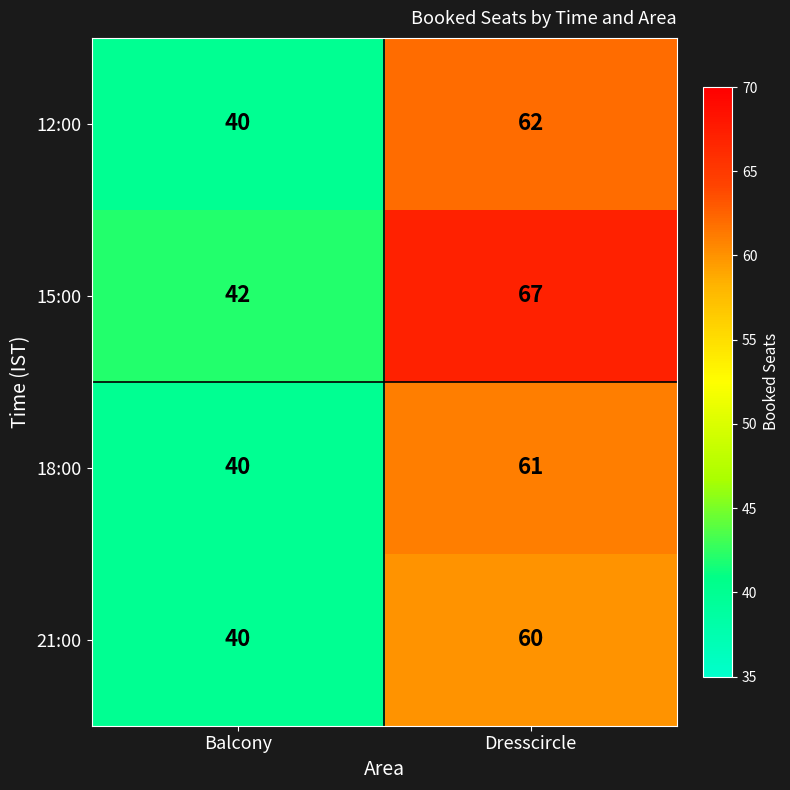

What is the minimum value shown in the chart?

40